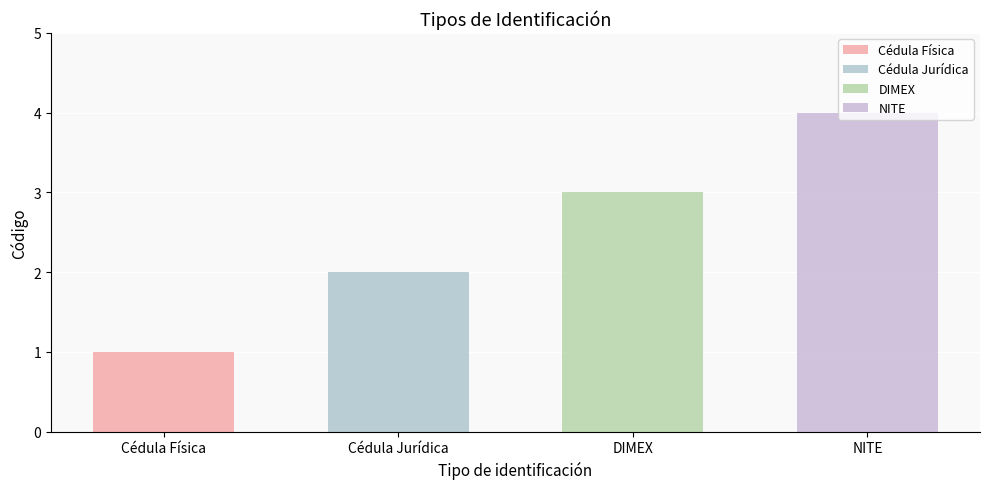

Which label corresponds to the largest value in the chart?

NITE